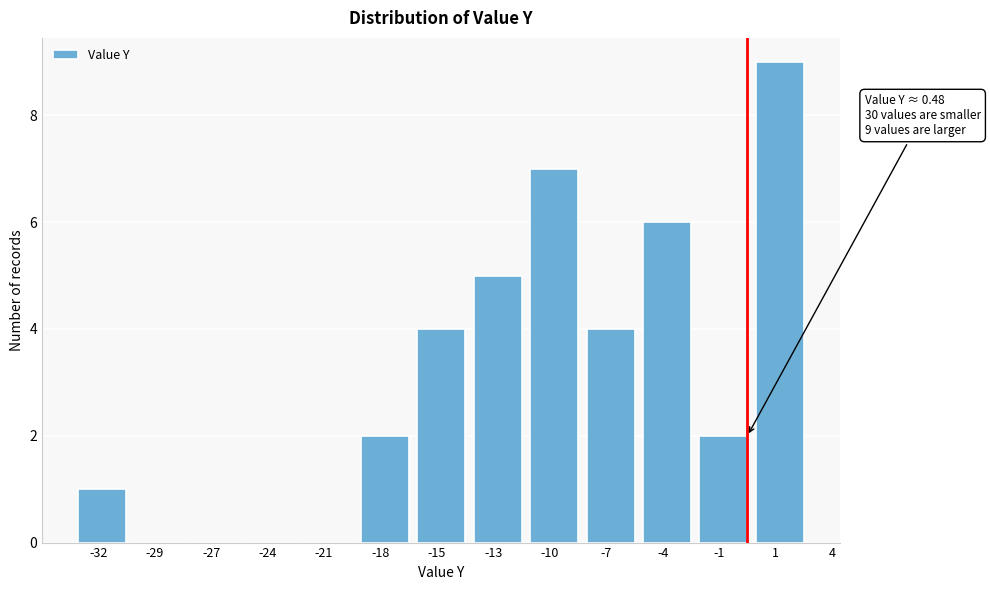

Reading left to right, list all the values displayed in this chart.

-32=1	-29=0	-27=0	-24=0	-21=0	-18=2	-15=4	-13=5	-10=7	-7=4	-4=6	-1=2	1=9